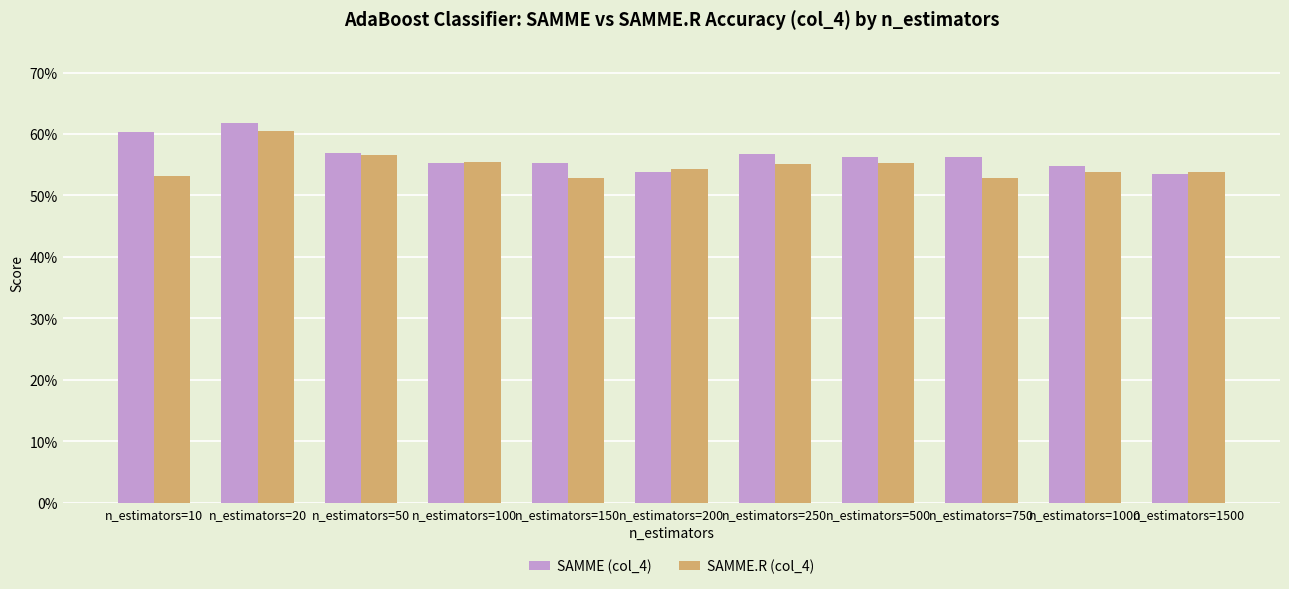

What are all the series names shown in the legend?

SAMME (col_4), SAMME.R (col_4)